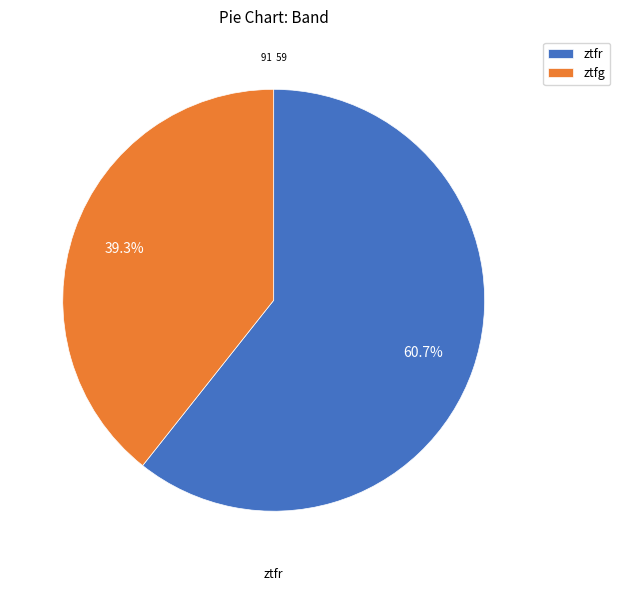

To the nearest percent, what is the combined percentage of ztfg and ztfr?

100%